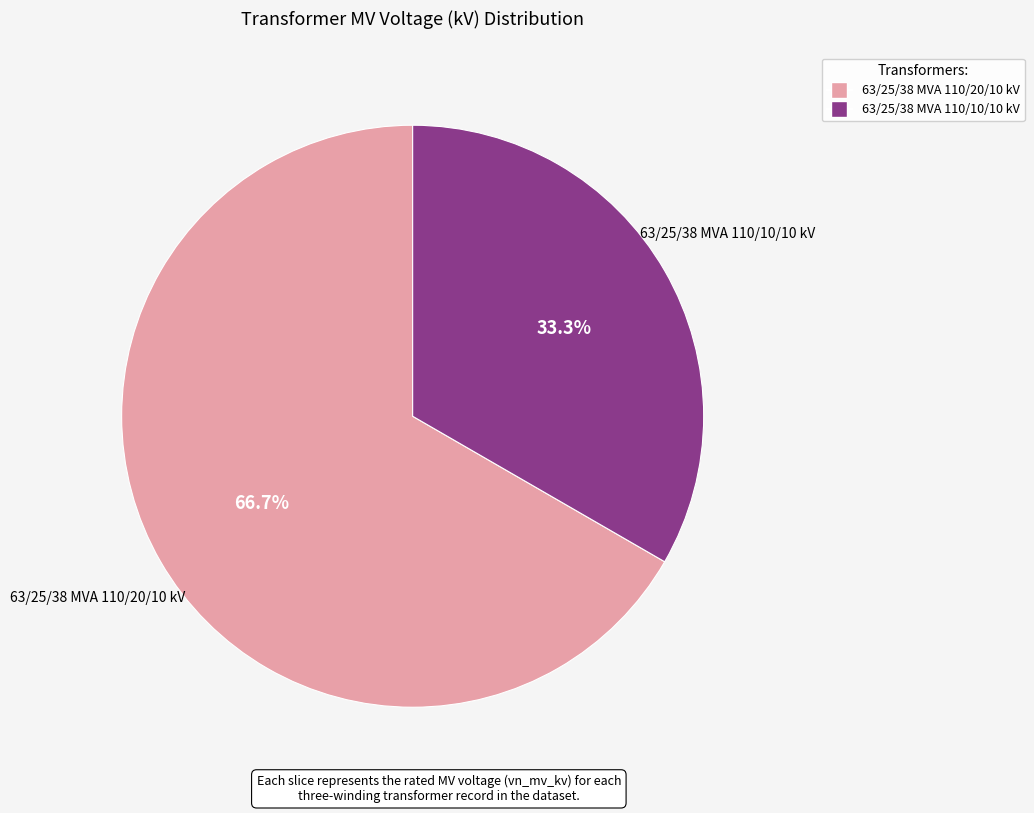

Which has a higher value, 63/25/38 MVA 110/10/10 kV or 63/25/38 MVA 110/20/10 kV?

63/25/38 MVA 110/20/10 kV